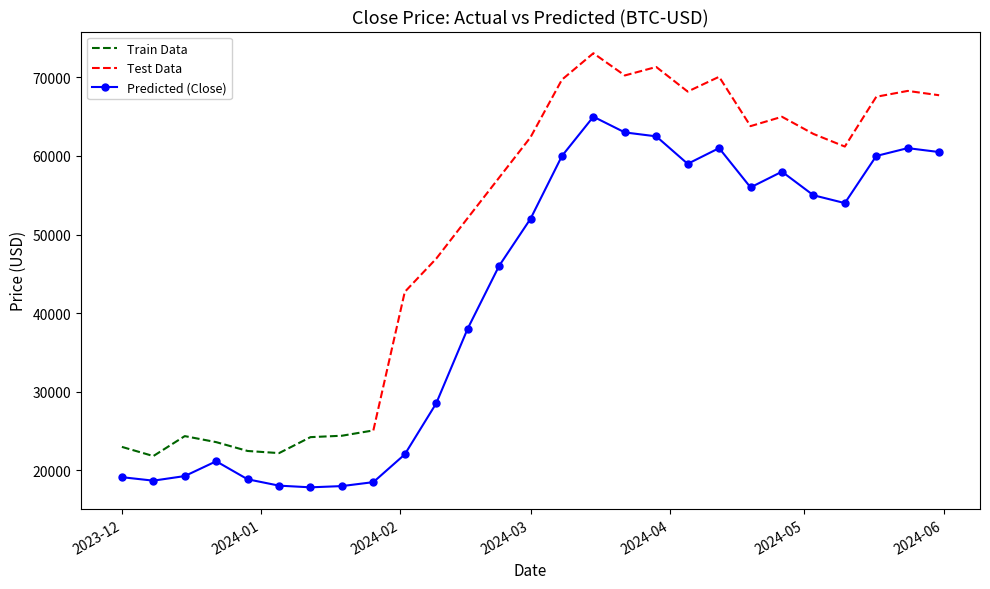

True or false: there are more than 0 points higher than both neighbors.

True